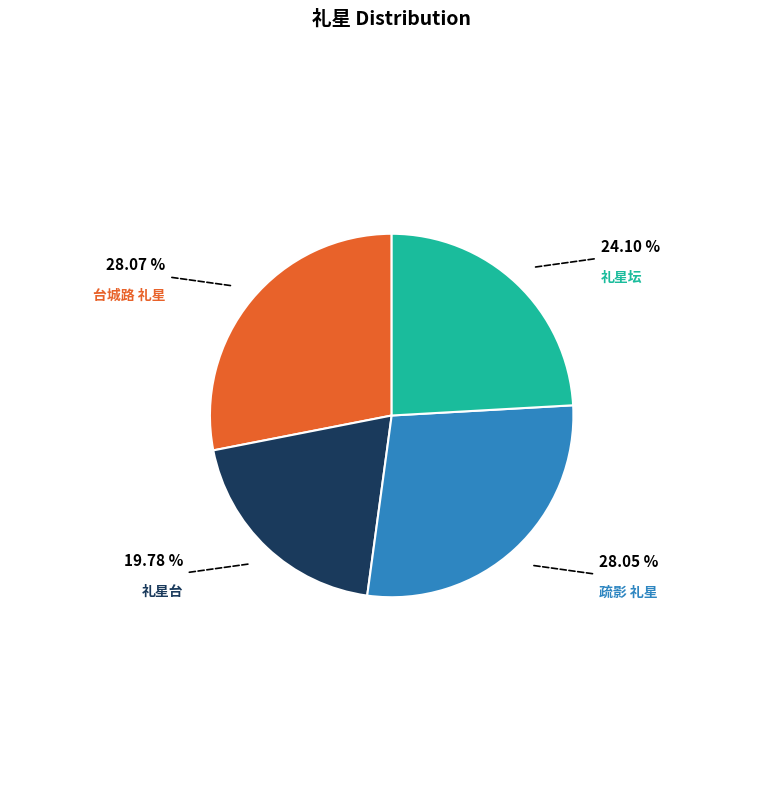

Is there any slice that represents more than half of the pie?

No